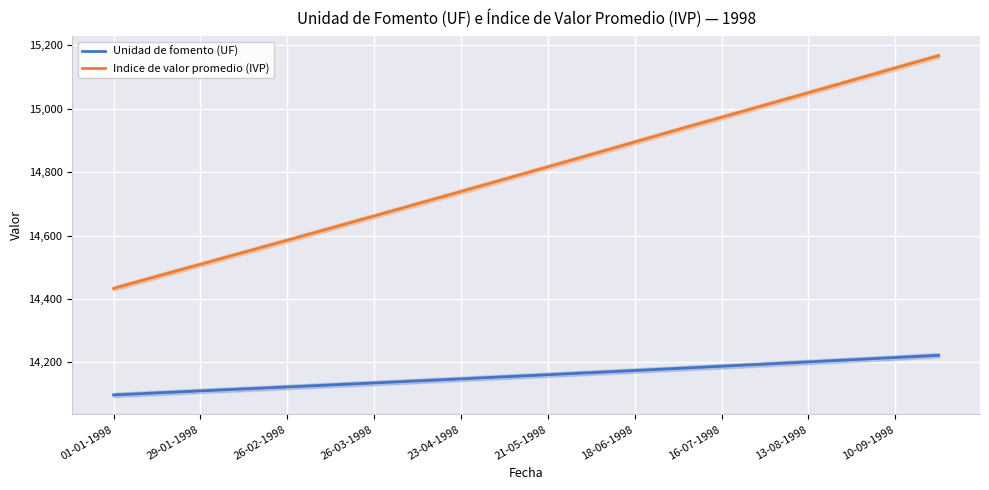

True or false: Indice de valor promedio (IVP) and Unidad de fomento (UF) cross at least once.

False